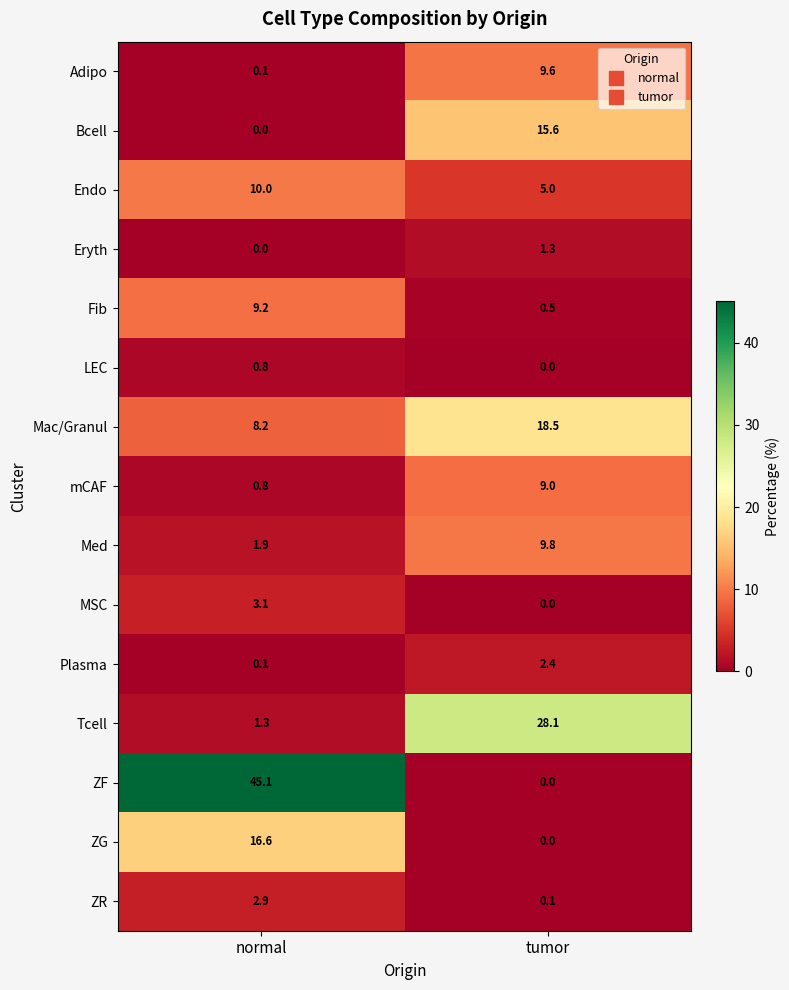

What is the sum of the ZG values at normal and tumor?

16.6